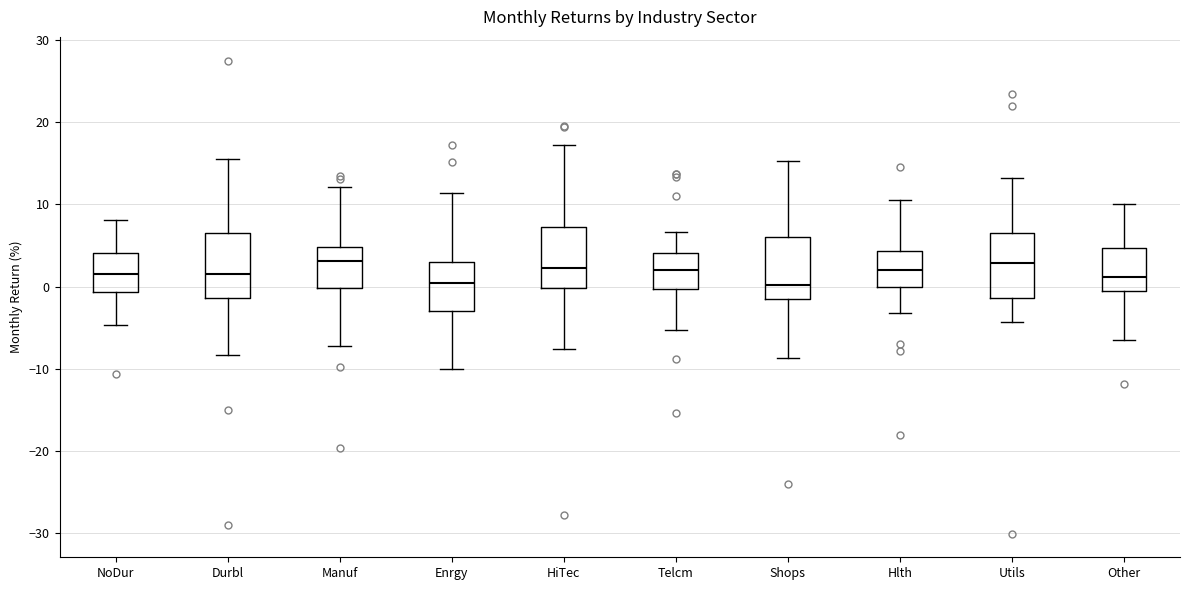

Reading left to right, read every box against the y-axis: the position of its median line, the range the box covers, and the ends of its whiskers. The values are not printed on the chart, so give them approximately, as read against the axis.

NoDur: median 2, box -1 to 4, whiskers -5 to 8
Durbl: median 2, box -1 to 7, whiskers -8 to 16
Manuf: median 3, box 0 to 5, whiskers -7 to 12
Enrgy: median 0, box -3 to 3, whiskers -10 to 11
HiTec: median 2, box 0 to 7, whiskers -8 to 17
Telcm: median 2, box 0 to 4, whiskers -5 to 7
Shops: median 0, box -2 to 6, whiskers -9 to 15
Hlth: median 2, box 0 to 4, whiskers -3 to 11
Utils: median 3, box -1 to 7, whiskers -4 to 13
Other: median 1, box -1 to 5, whiskers -6 to 10